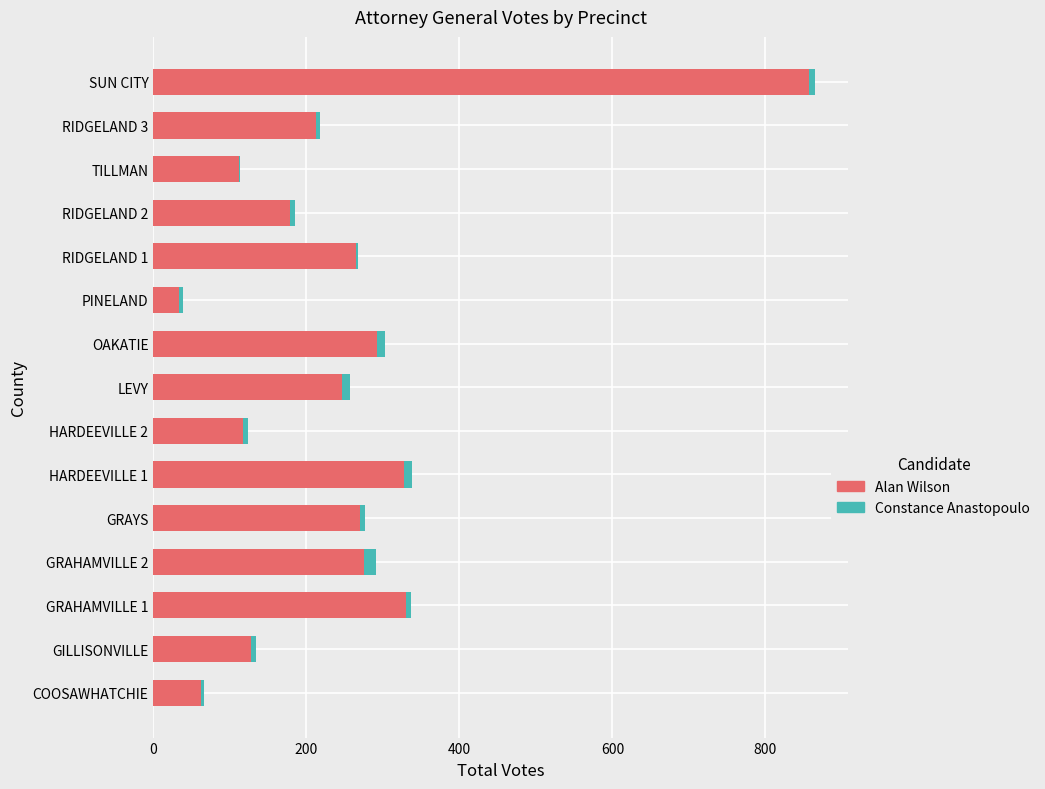

What are all the series names shown in the legend?

Alan Wilson, Constance Anastopoulo